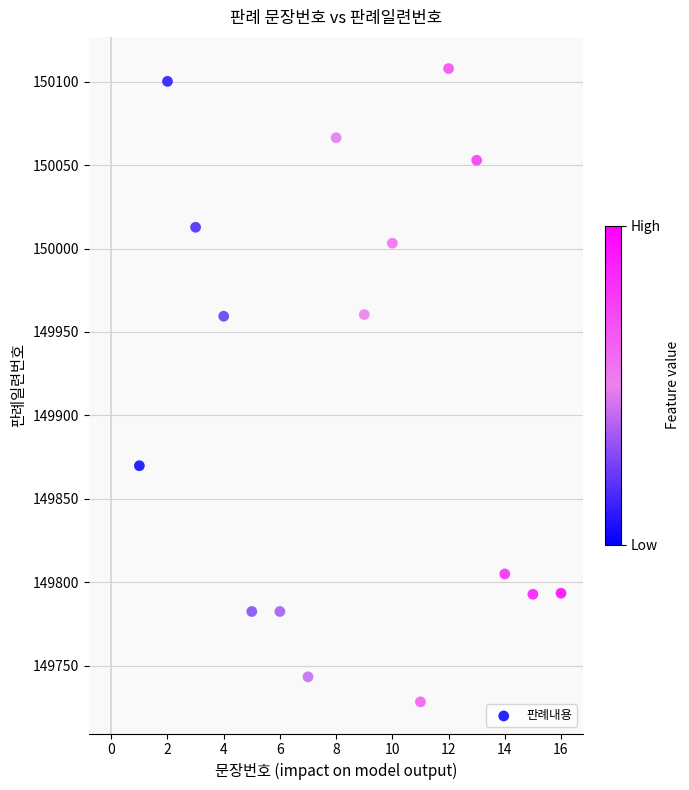

What is the range of X values (max minus min)?

15.0